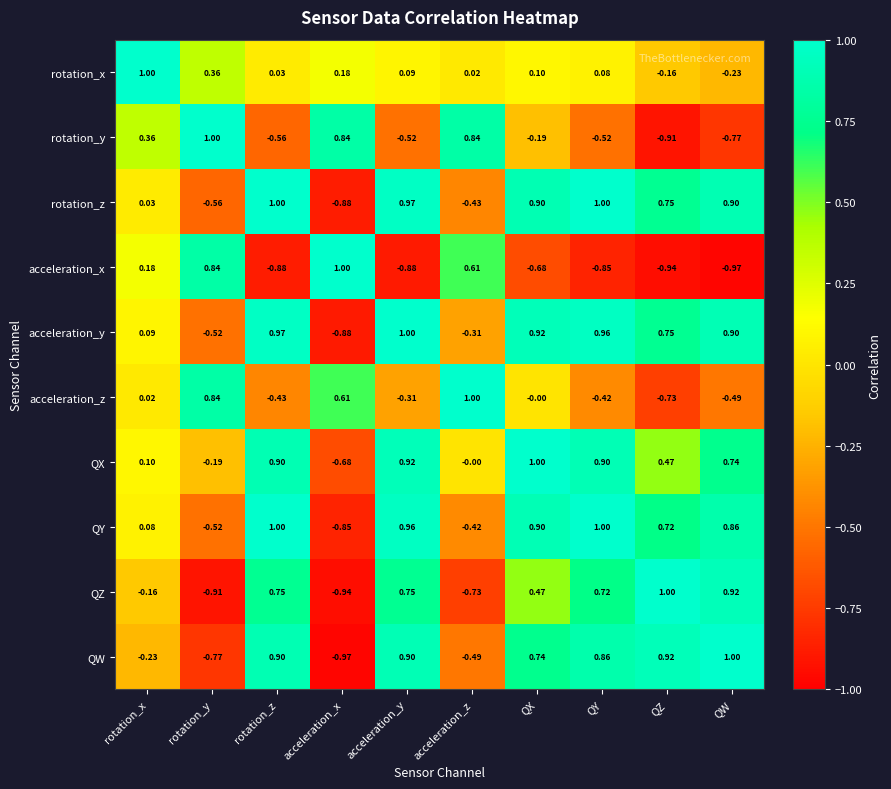

Which series has the largest total across all categories?

QX